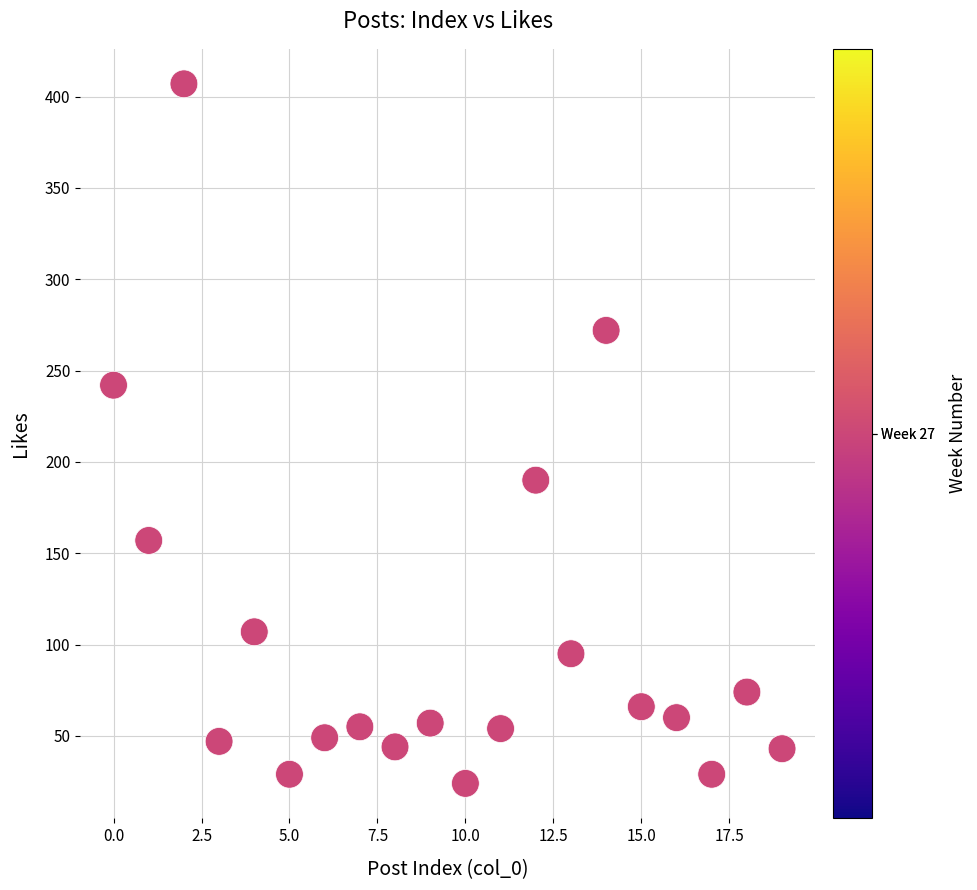

What is the range of Y values (max minus min)?

383